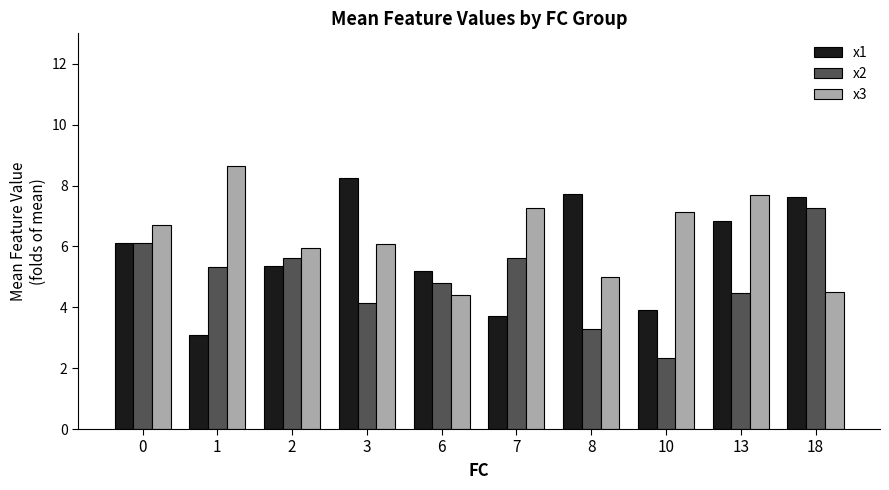

Rank the series by their average value, from lowest to highest.

x2, x1, x3